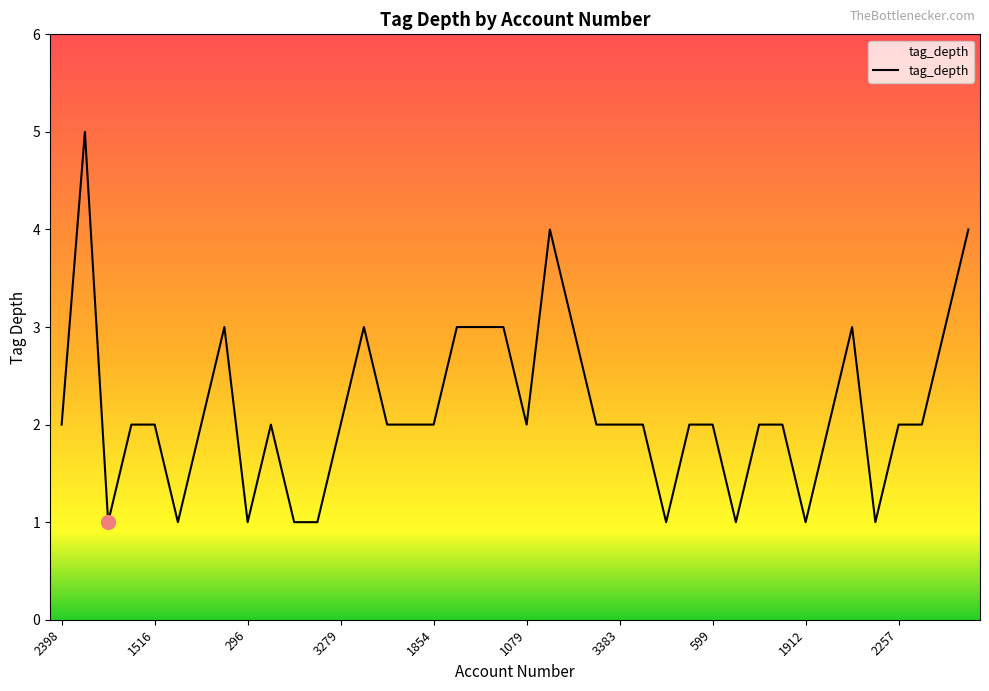

What is the difference between the maximum and minimum values?

4